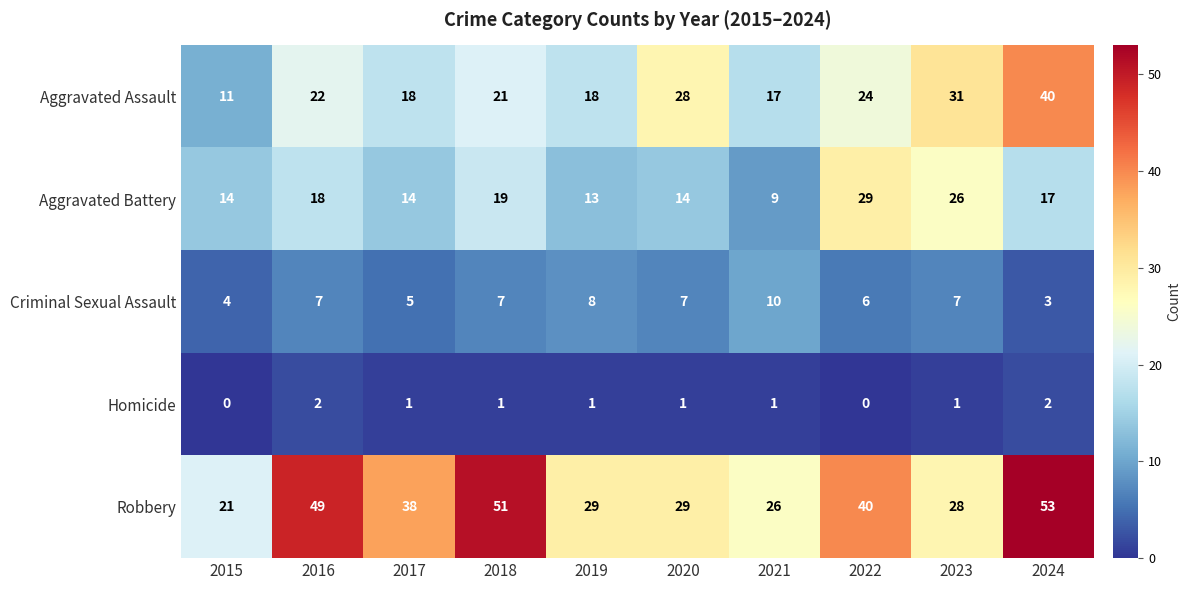

The Aggravated Assault series shows 11 at 2020. True or false?

False